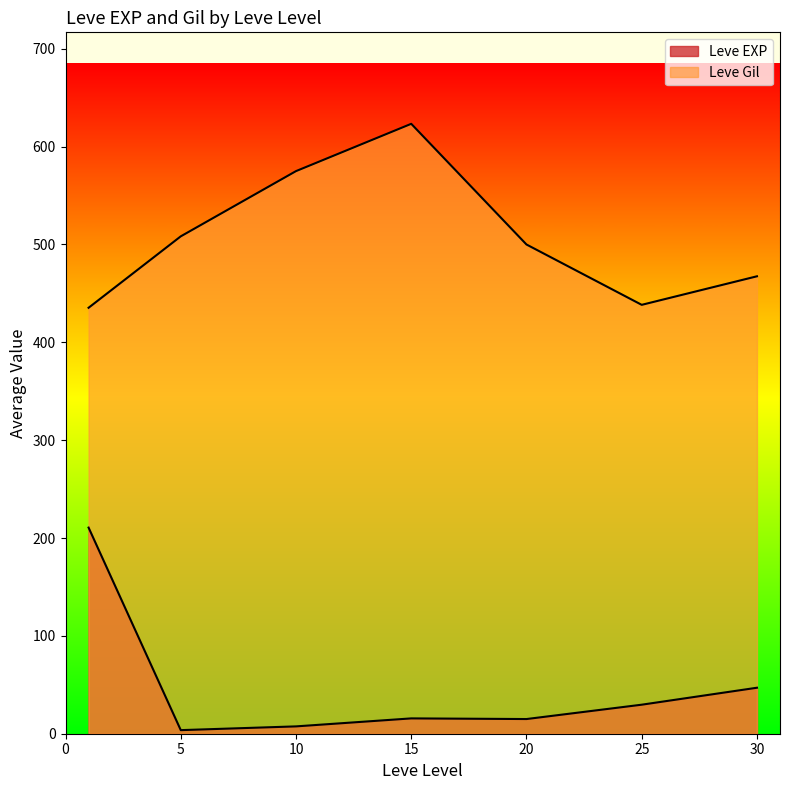

What is the maximum value for Leve EXP?

630